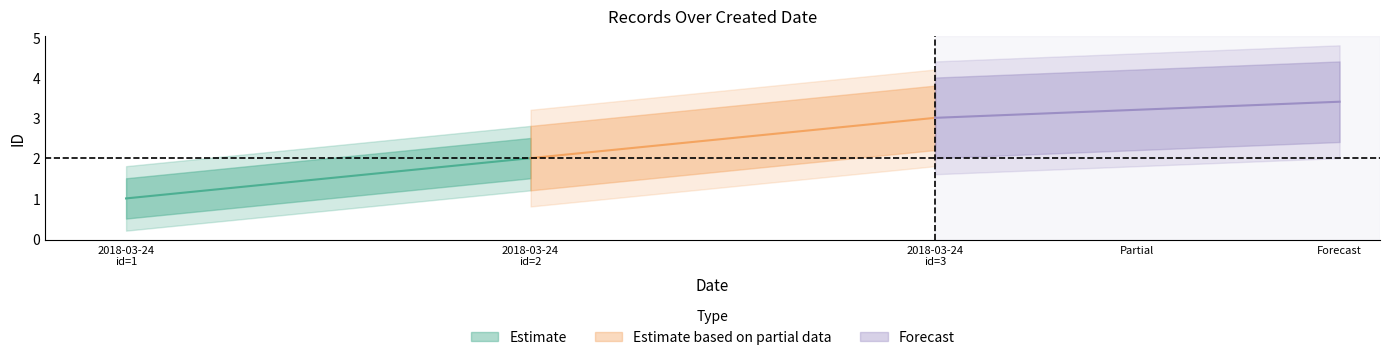

Which has a higher value, Partial or Forecast?

Forecast